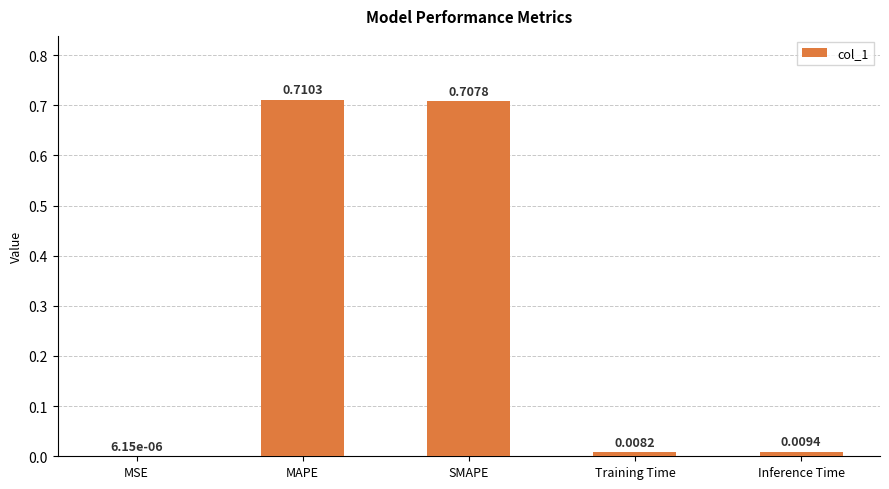

At which label is the value closest to 0?

MSE